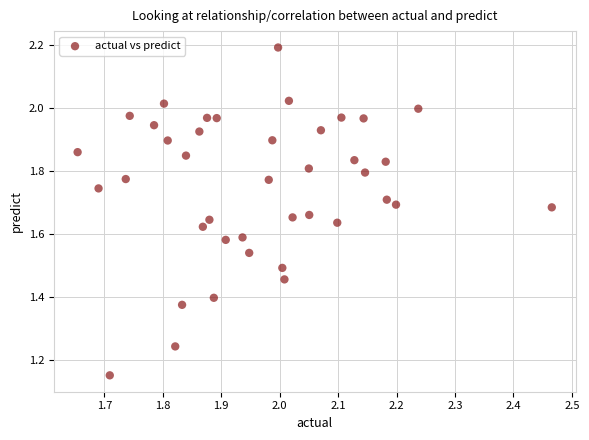

What is the range of Y values (max minus min)?

1.0